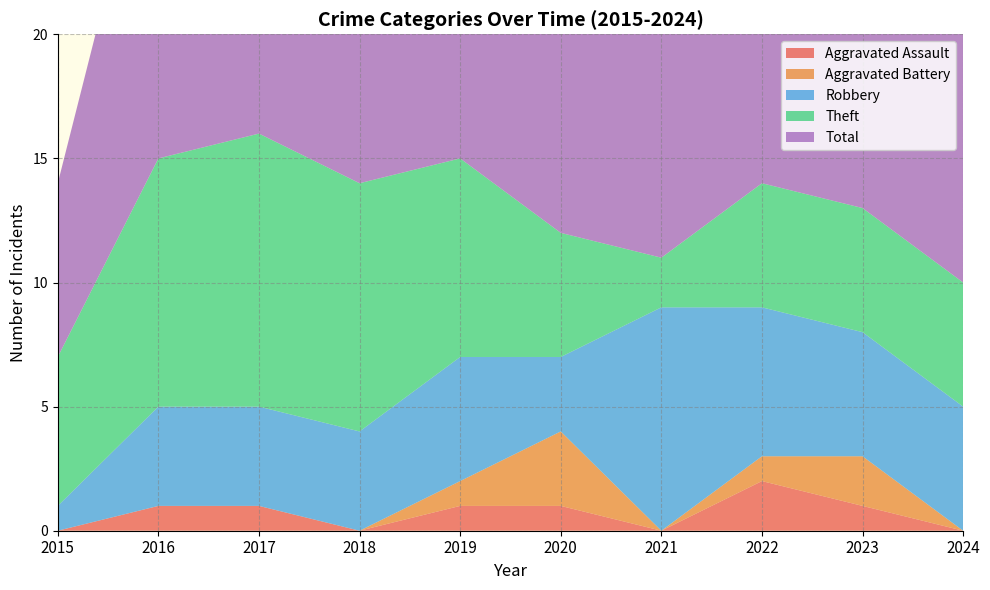

Reading left to right, what are all the values shown in this chart?

Aggravated Assault: 0	1	1	0	1	1	0	2	1	0
Aggravated Battery: 0	0	0	0	1	3	0	1	2	0
Robbery: 1	4	4	4	5	3	9	6	5	5
Theft: 6	10	11	10	8	5	2	5	5	5
Total: 7	15	16	14	15	12	11	14	13	10